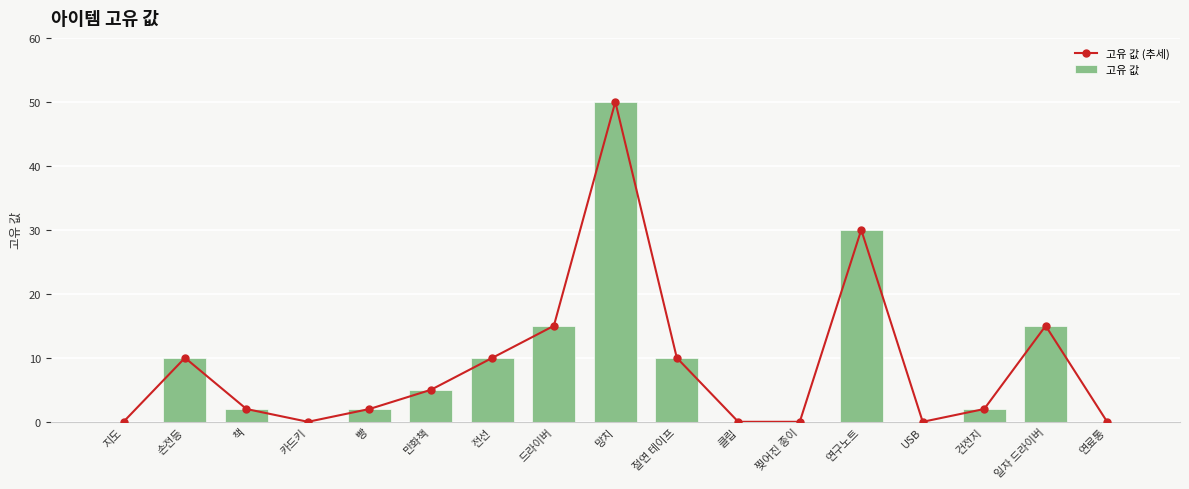

At which category is the sum across all series the highest?

망치